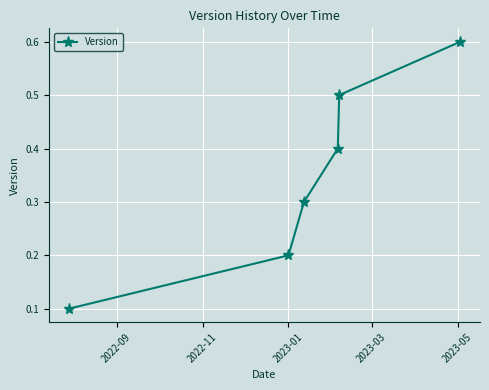

Reading right to left, extract all data points from this chart.

0.6	0.5	0.4	0.3	0.2	0.1